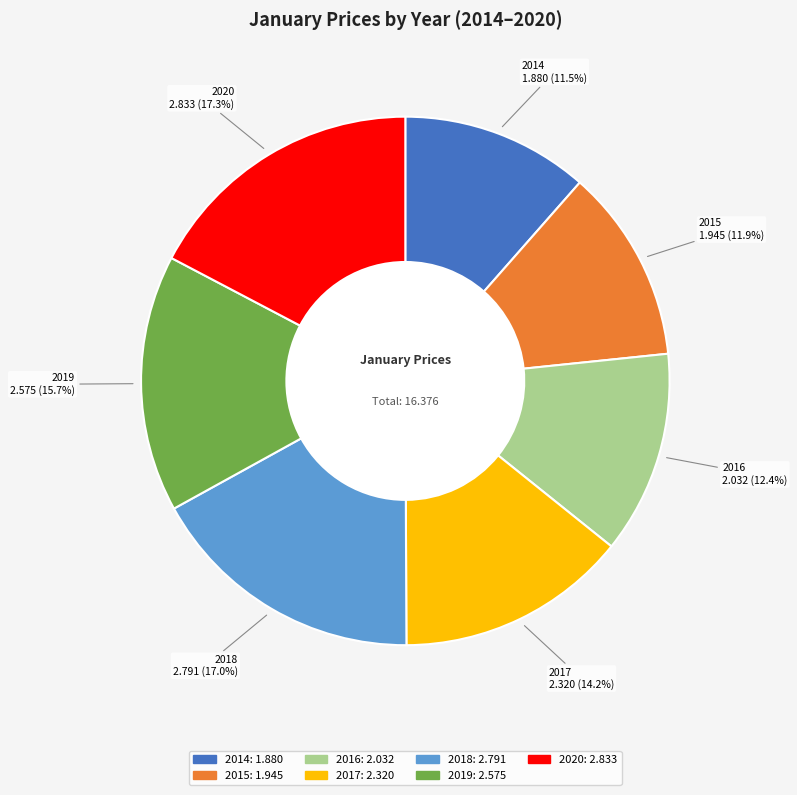

Count the number of slices in the pie.

7